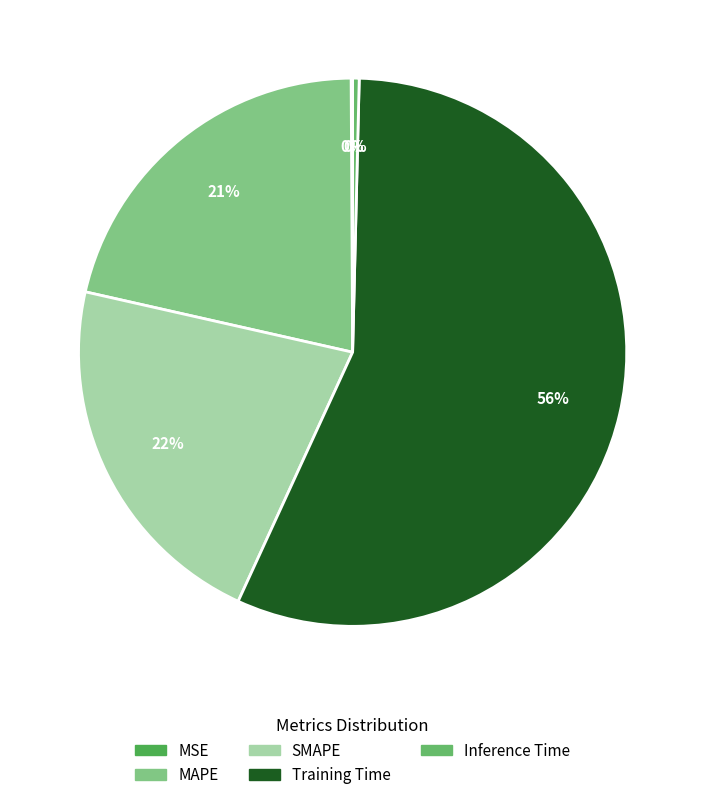

How many segments does this pie chart have?

5